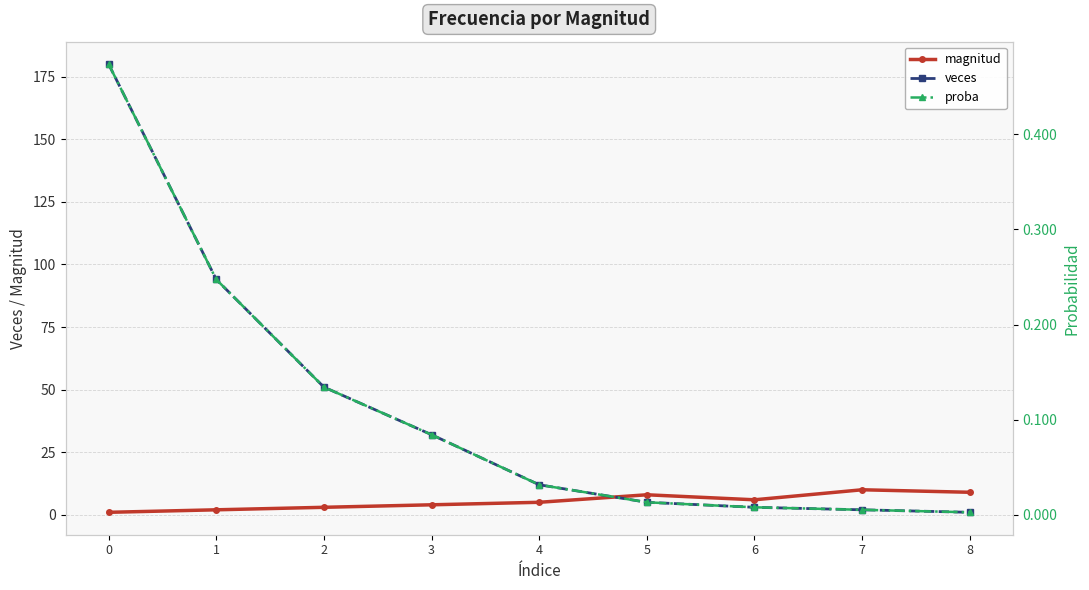

At 0, list the series in order from smallest to largest.

proba, magnitud, veces